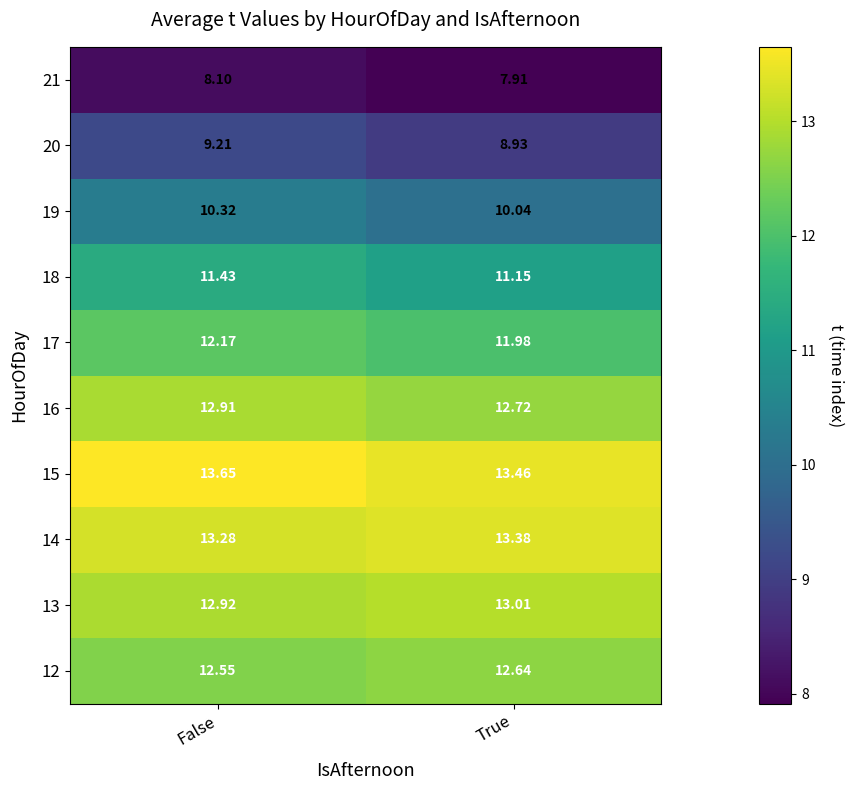

At which label is 20 closest to 9?

True